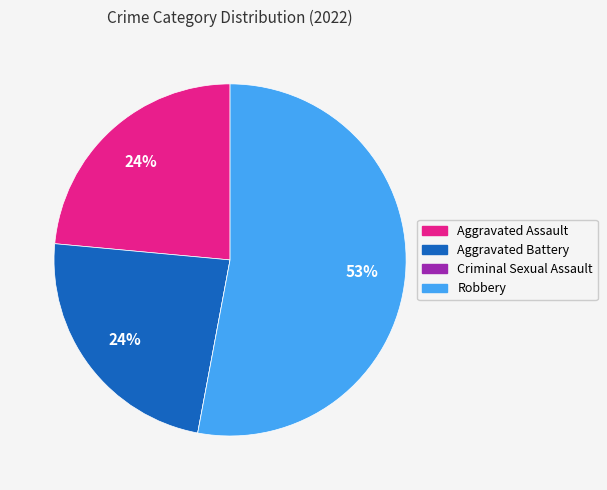

Is it true that Aggravated Assault is 24% of the pie?

True